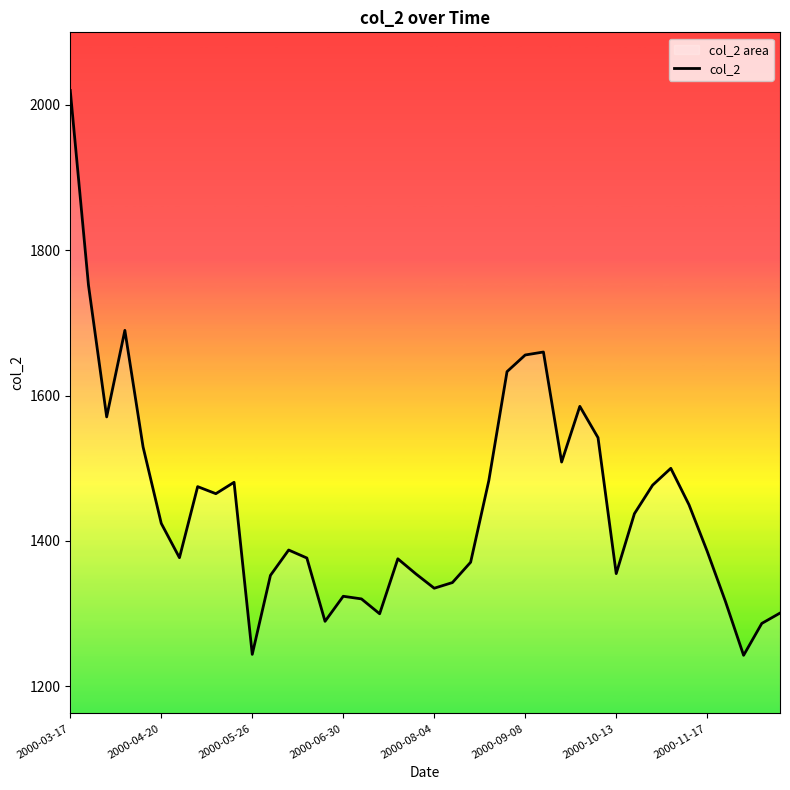

What is the difference between the values at 29 and 23?

59.0